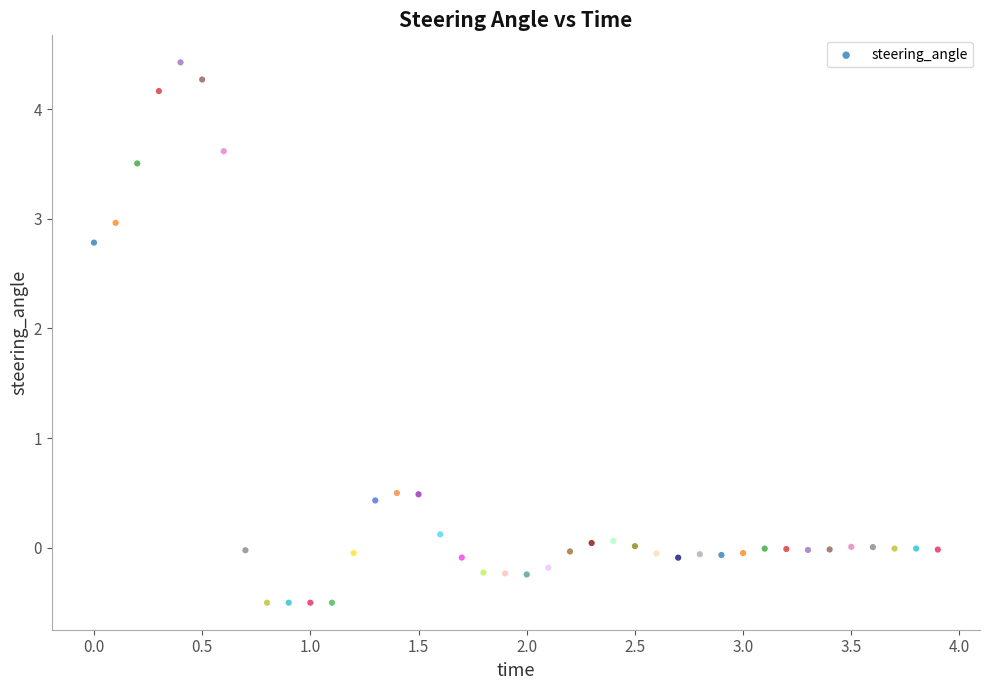

What is the range of Y values (max minus min)?

4.9